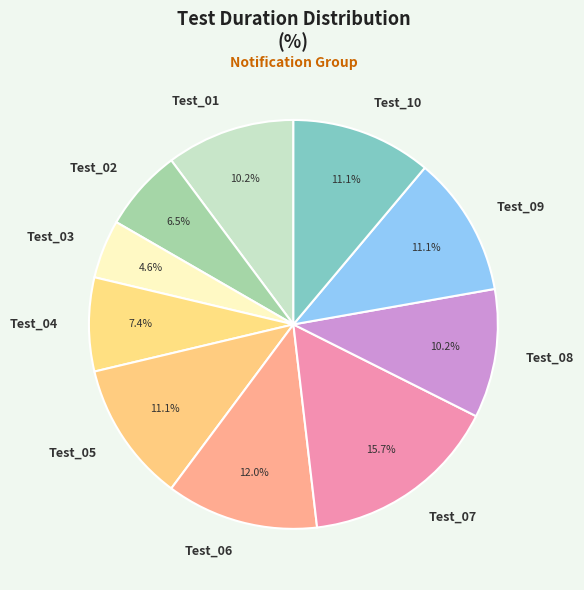

What is the total percentage of Test_04 and Test_03?

12.0%